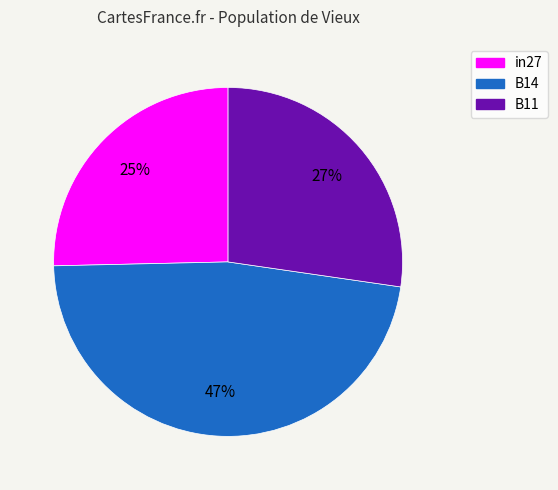

To the nearest percent, what portion does B11 represent?

27%